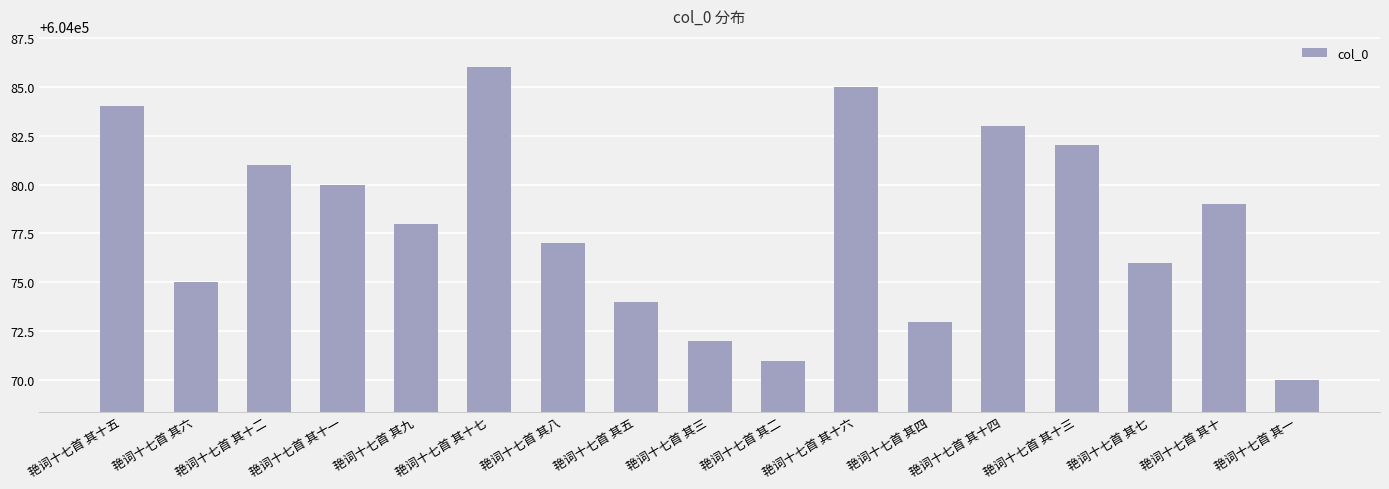

What is the difference between the second highest and second lowest values?

14